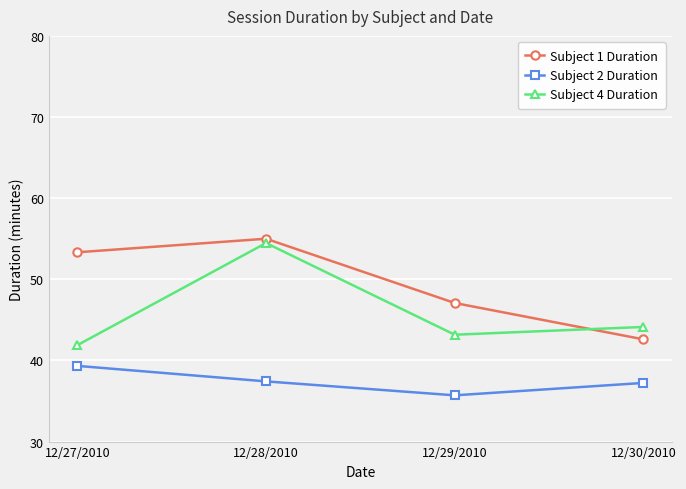

In Subject 1 Duration, how many points are higher than both neighbors (excluding endpoints)?

1